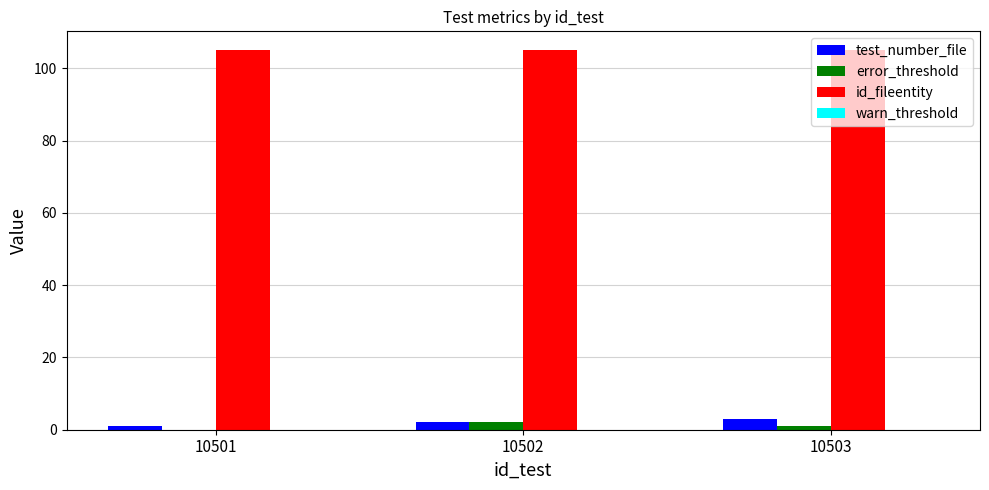

Which series has the largest total across all categories?

id_fileentity